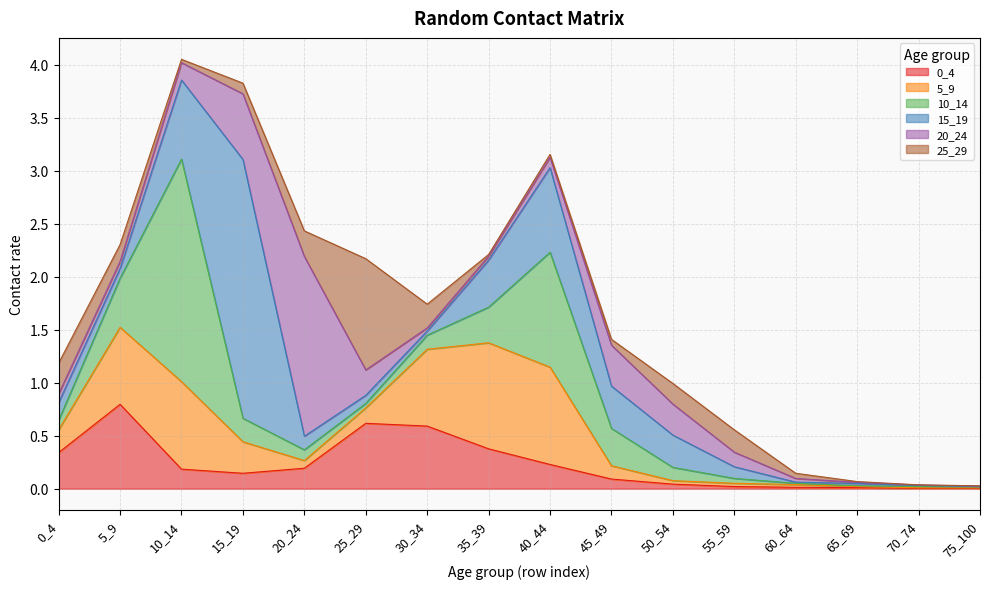

How many times do 15_19 and 10_14 cross each other?

9